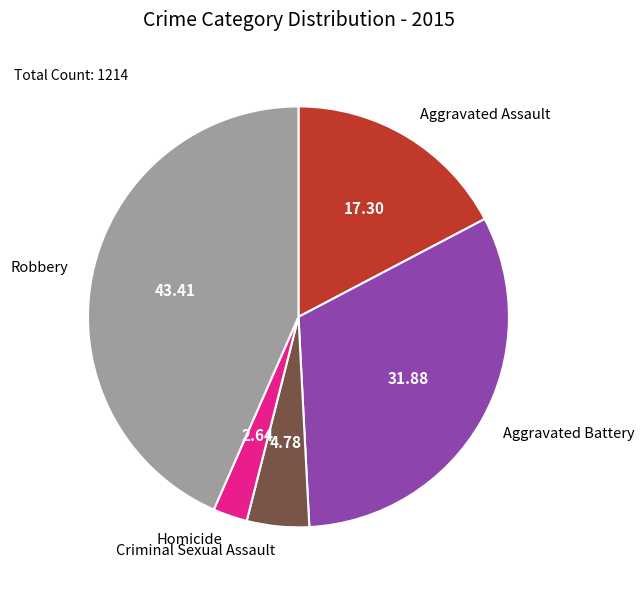

Between Robbery and Aggravated Battery, which is larger?

Robbery